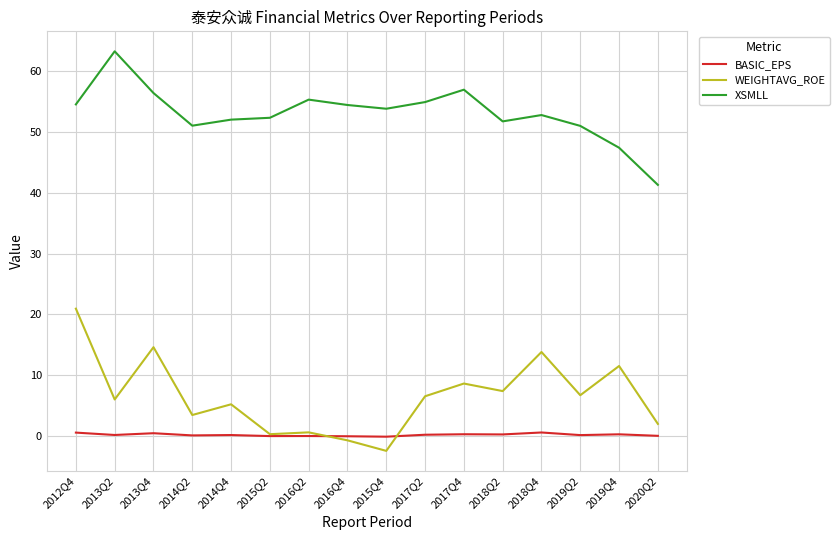

Which series has the largest total across all categories?

XSMLL